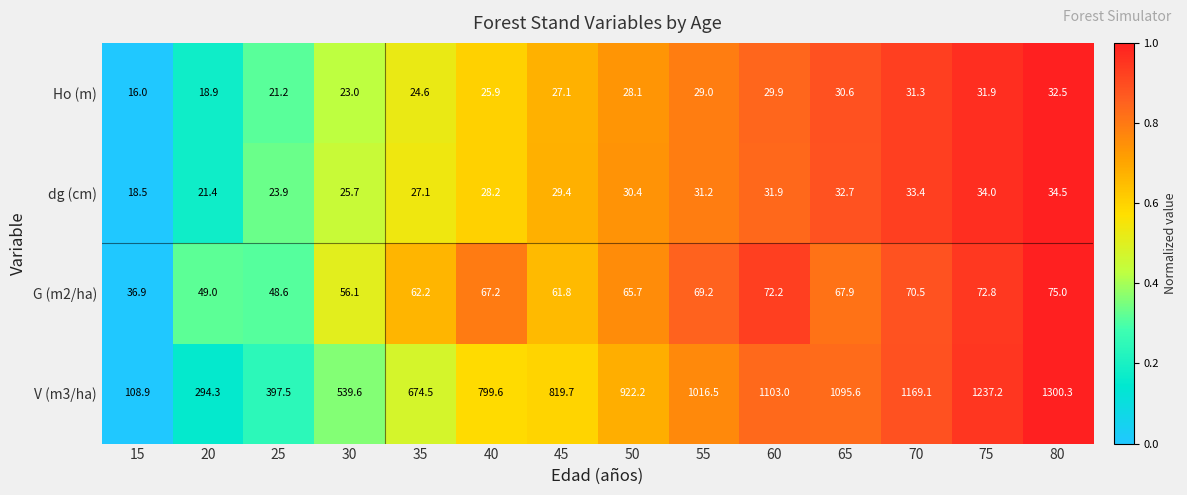

Which series has the largest total across all categories?

V (m3/ha)